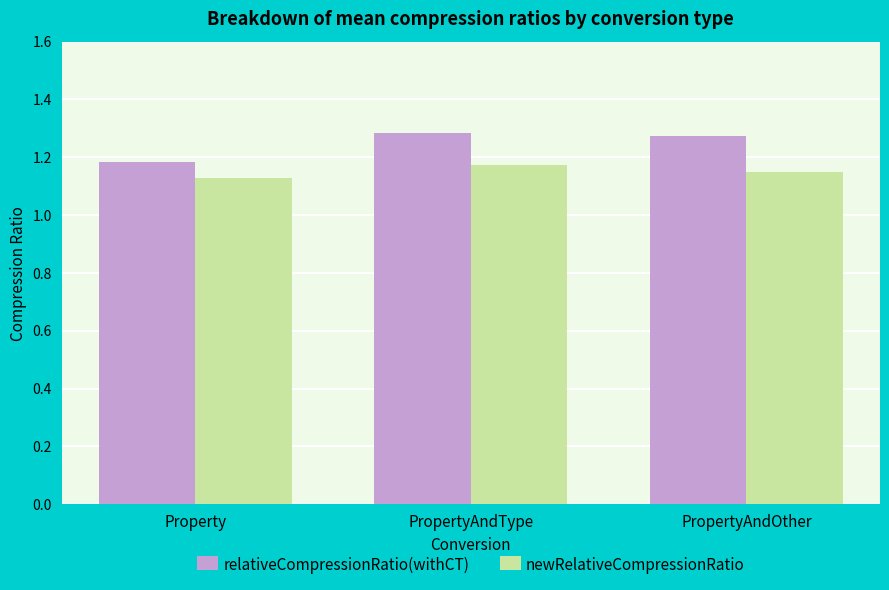

How many bars are there in total?

6